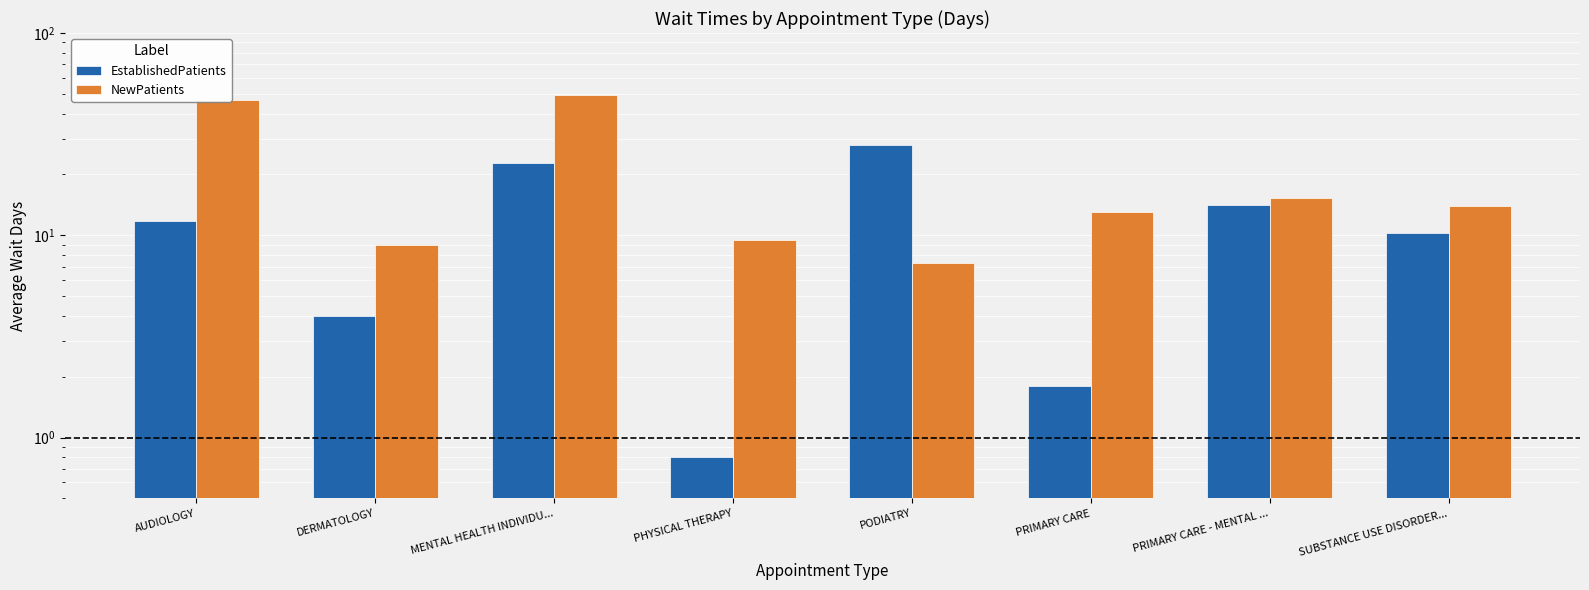

The NewPatients series shows 8.2 at PRIMARY CARE - MENTAL .... True or false?

False